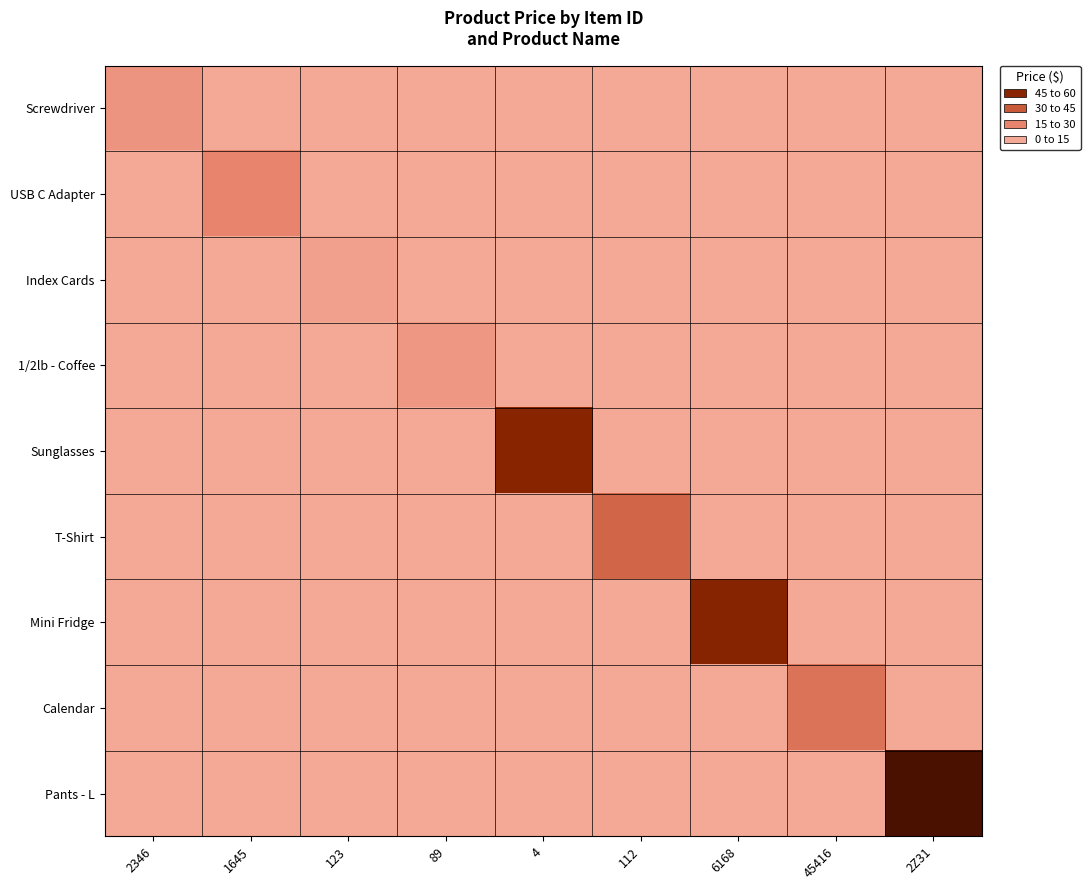

Reading left to right, extract all data points from this chart.

Screwdriver: 2346=8.0	1645=0.0	123=0.0	89=0.0	4=0.0	112=0.0	6168=0.0	45416=0.0	2Z31=0.0
USB C Adapter: 2346=0.0	1645=14.9	123=0.0	89=0.0	4=0.0	112=0.0	6168=0.0	45416=0.0	2Z31=0.0
Index Cards: 2346=0.0	1645=0.0	123=3.5	89=0.0	4=0.0	112=0.0	6168=0.0	45416=0.0	2Z31=0.0
1/2lb - Coffee: 2346=0.0	1645=0.0	123=0.0	89=6.9	4=0.0	112=0.0	6168=0.0	45416=0.0	2Z31=0.0
Sunglasses: 2346=0.0	1645=0.0	123=0.0	89=0.0	4=45.5	112=0.0	6168=0.0	45416=0.0	2Z31=0.0
T-Shirt: 2346=0.0	1645=0.0	123=0.0	89=0.0	4=0.0	112=26.0	6168=0.0	45416=0.0	2Z31=0.0
Mini Fridge: 2346=0.0	1645=0.0	123=0.0	89=0.0	4=0.0	112=0.0	6168=46.0	45416=0.0	2Z31=0.0
Calendar: 2346=0.0	1645=0.0	123=0.0	89=0.0	4=0.0	112=0.0	6168=0.0	45416=21.0	2Z31=0.0
Pants - L: 2346=0.0	1645=0.0	123=0.0	89=0.0	4=0.0	112=0.0	6168=0.0	45416=0.0	2Z31=60.0